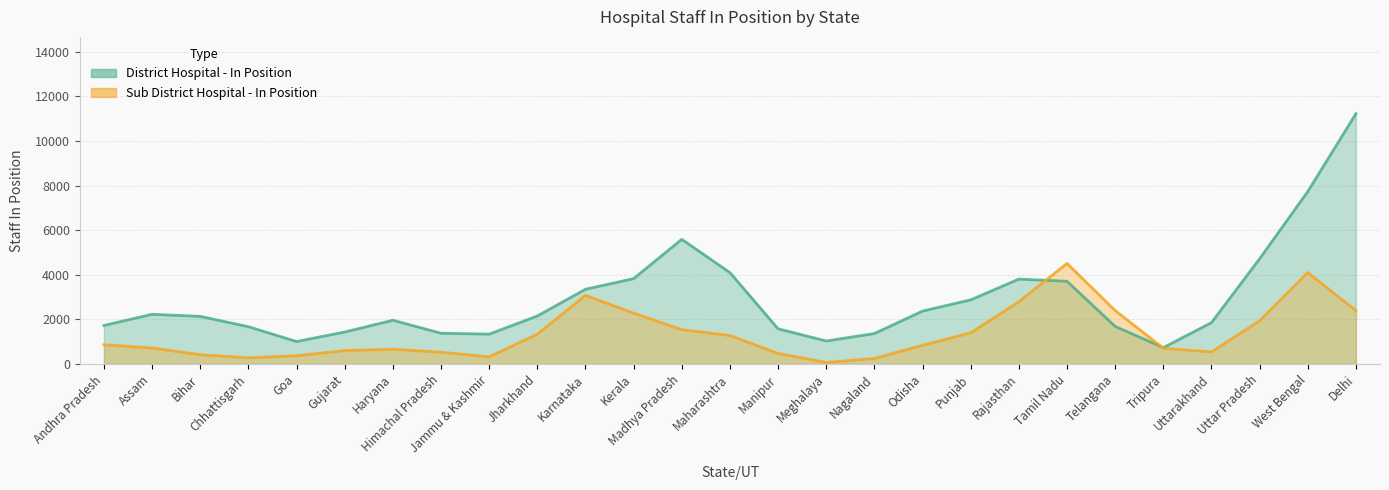

Does the chart display data point markers on the line(s)?

No